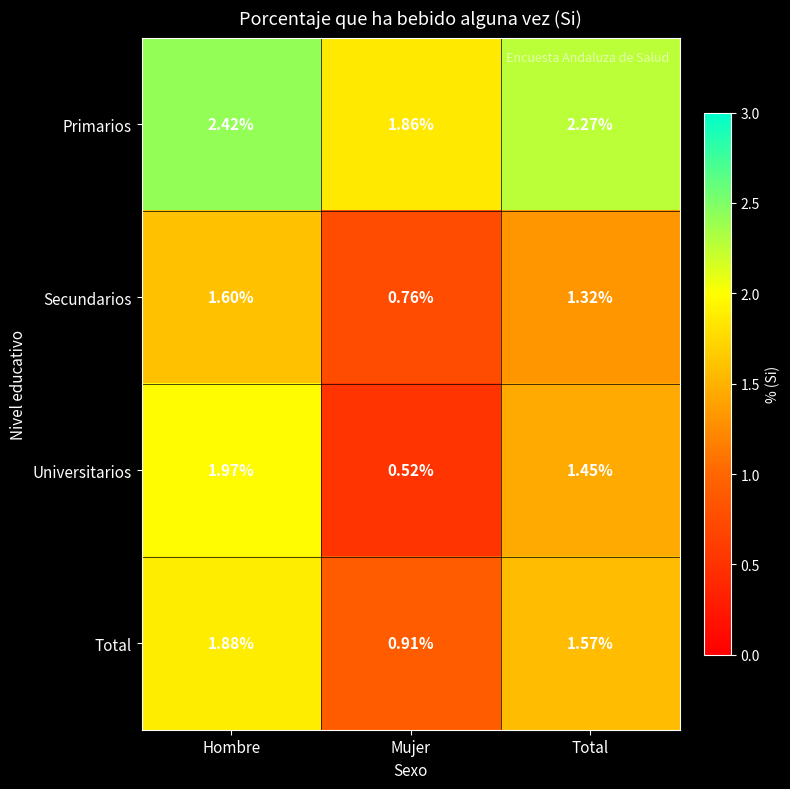

Rank the series by their maximum value, from highest to lowest.

Primarios, Universitarios, Total, Secundarios